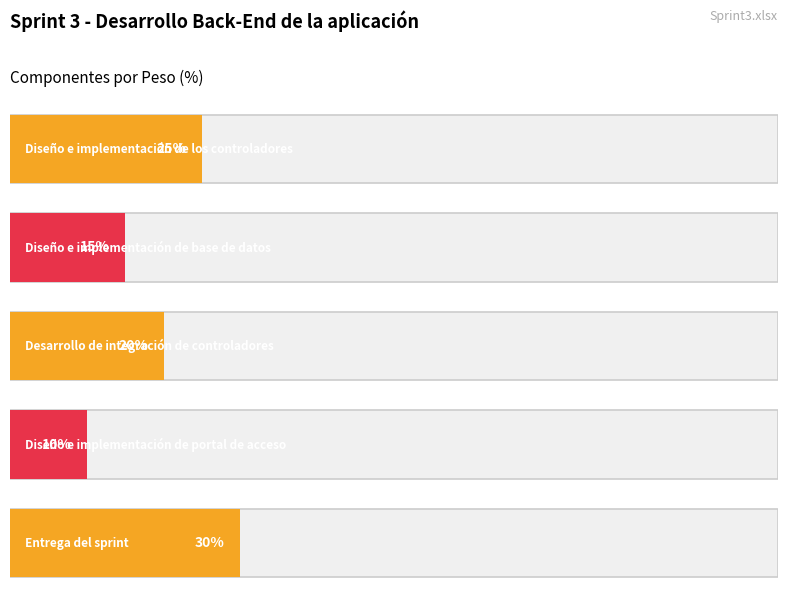

Does the chart contain any negative values?

No